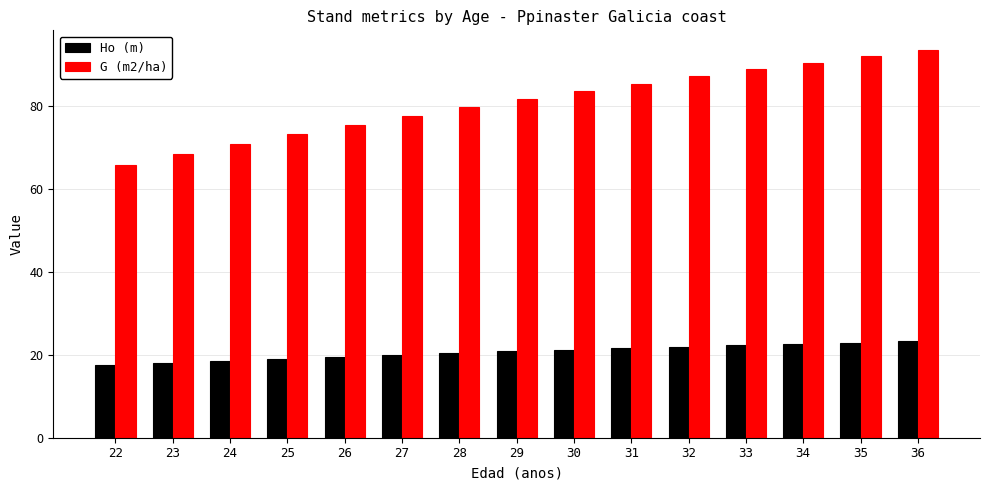

How many groups of bars are there?

15